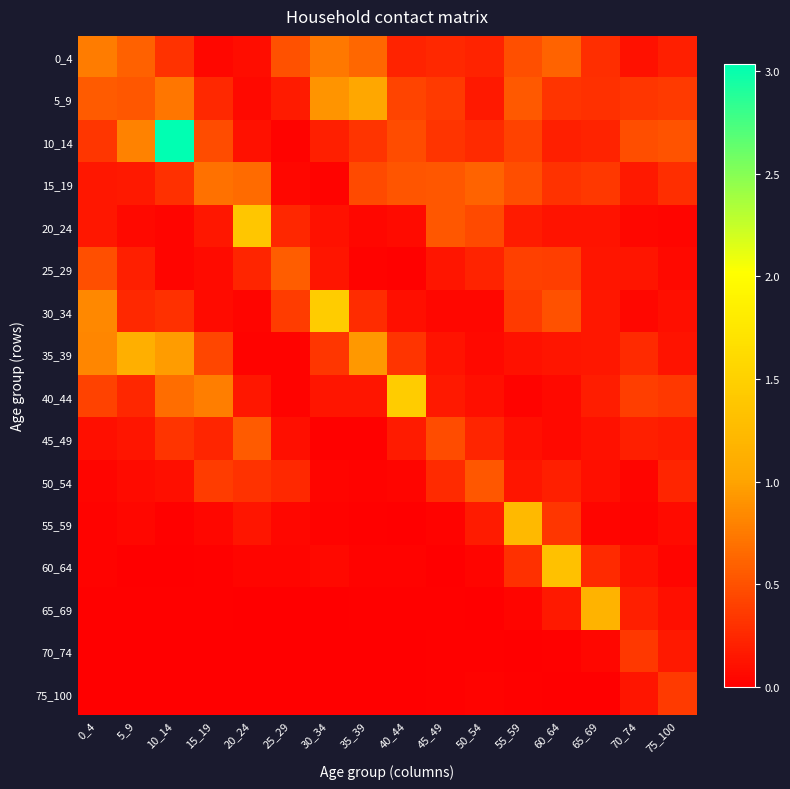

At how many categories does at least one series exceed 1?

9